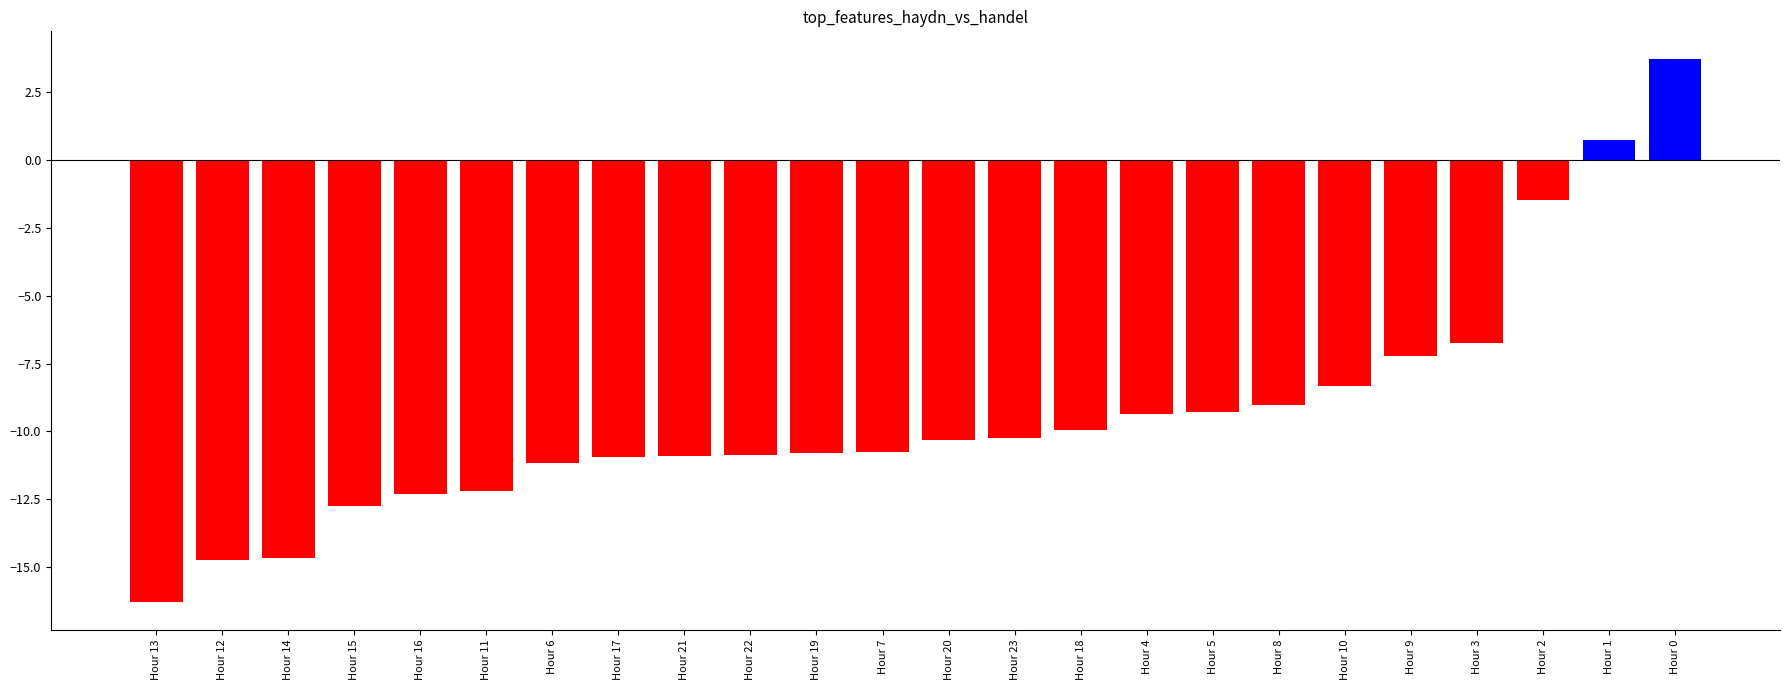

What is the label of the 6th bar from the right?

Hour 10